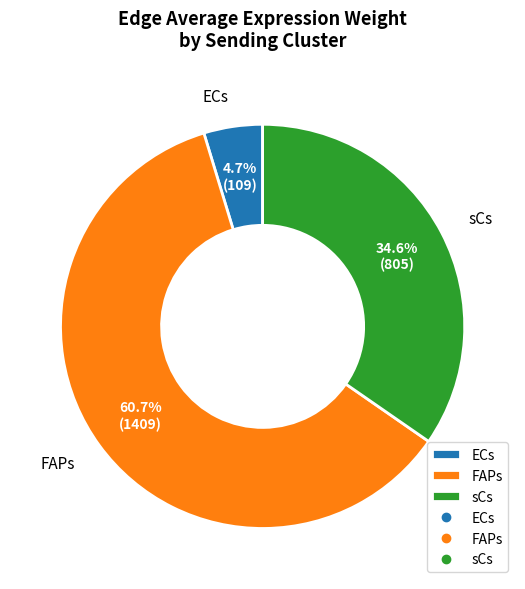

To the nearest percent, what portion does FAPs represent?

61%